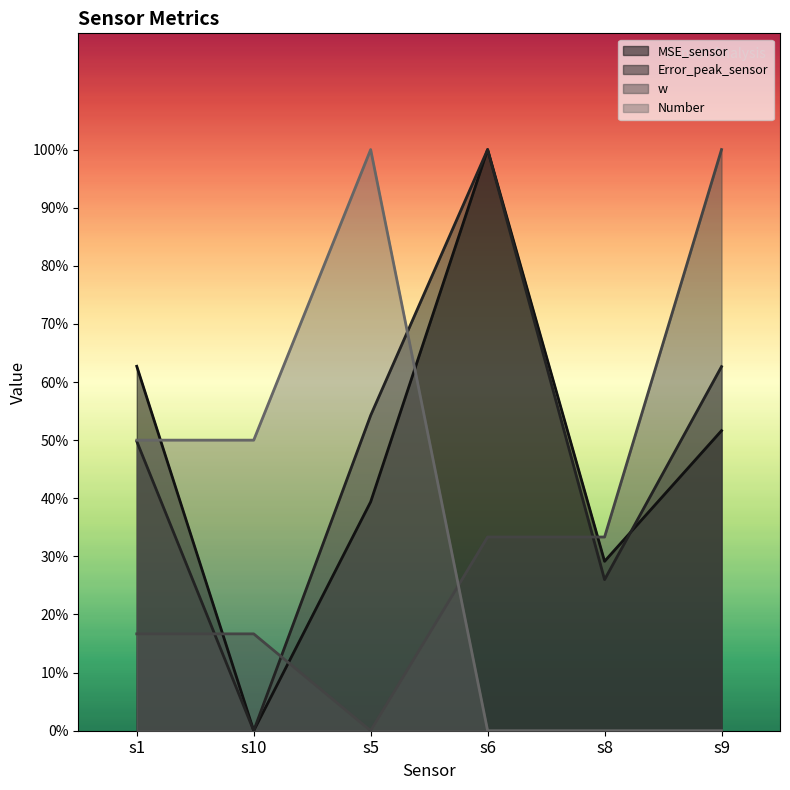

Where do MSE_sensor and Number first cross each other?

s1 and s10